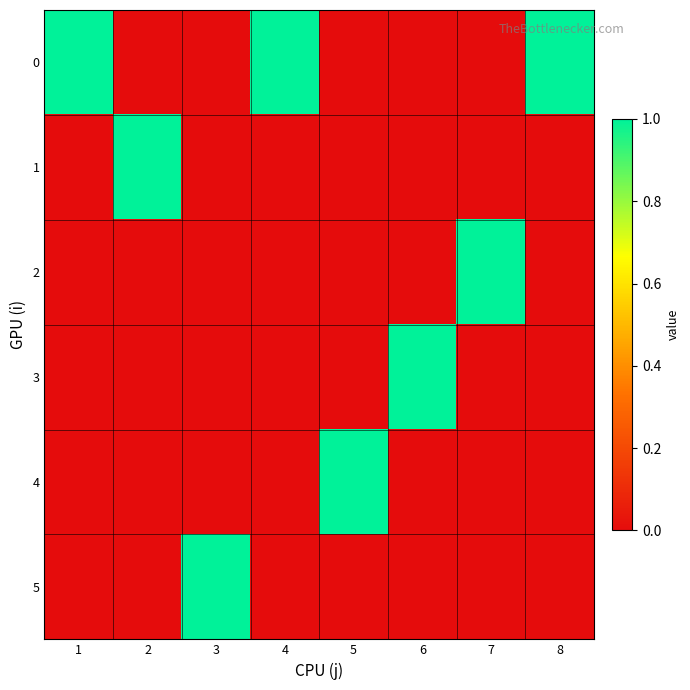

Reading left to right, list all the values displayed in this chart.

0: 1=1	2=0	3=0	4=1	5=0	6=0	7=0	8=1
1: 1=0	2=1	3=0	4=0	5=0	6=0	7=0	8=0
2: 1=0	2=0	3=0	4=0	5=0	6=0	7=1	8=0
3: 1=0	2=0	3=0	4=0	5=0	6=1	7=0	8=0
4: 1=0	2=0	3=0	4=0	5=1	6=0	7=0	8=0
5: 1=0	2=0	3=1	4=0	5=0	6=0	7=0	8=0